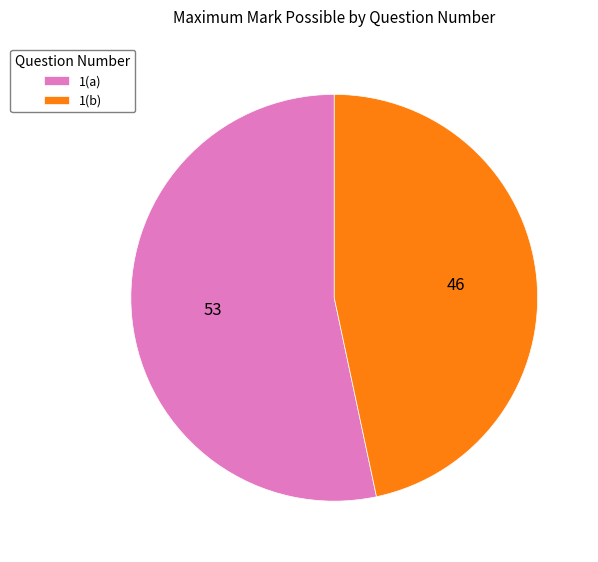

Which category has the smallest portion of the pie?

1(b)